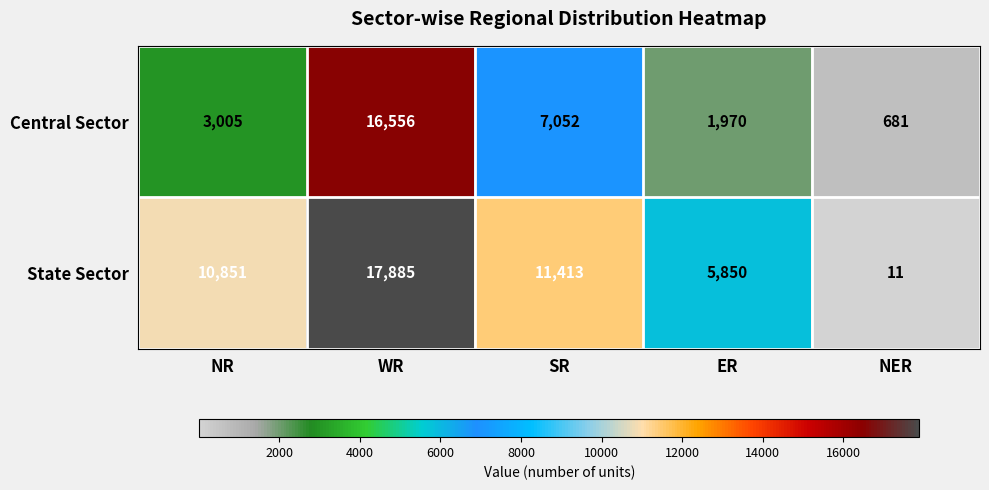

The value of Central Sector at NR is 3005. True or false?

True